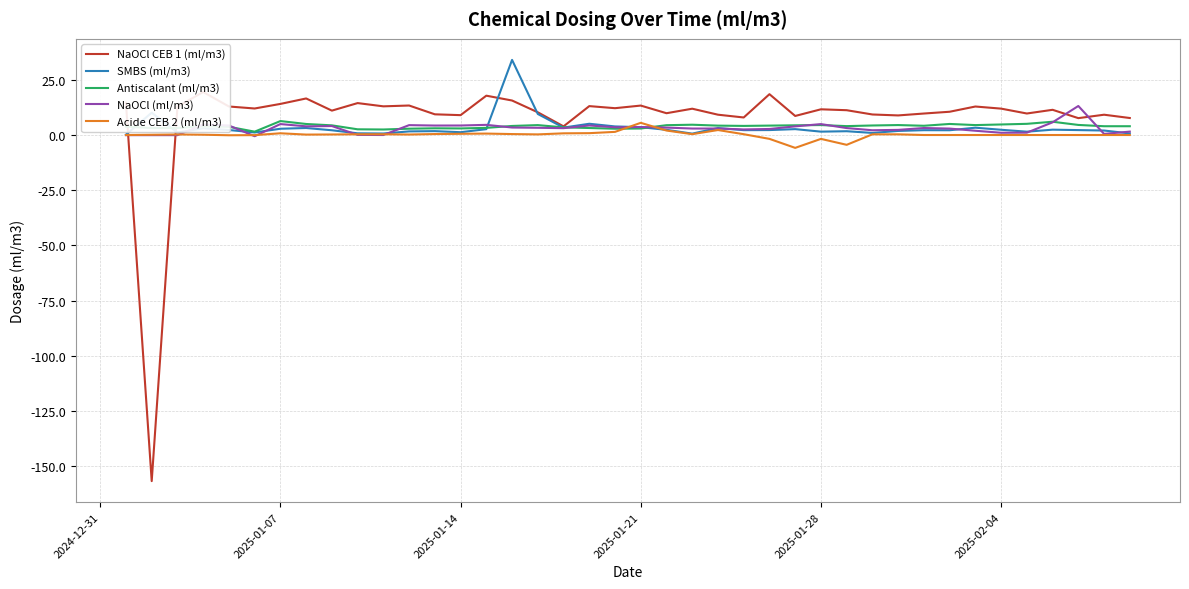

What is the minimum value for Acide CEB 2 (ml/m3)?

-5.8